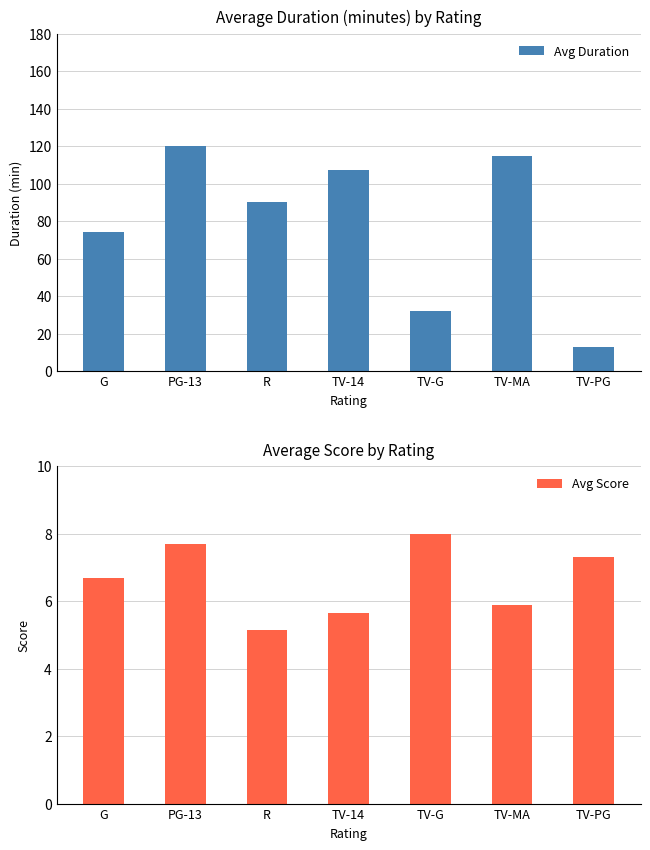

Reading left to right, list all the values displayed in this chart.

Avg Duration: 74.0	120.2	90.0	107.5	32.0	114.6	13.0
Avg Score: 6.7	7.7	5.2	5.7	8.0	5.9	7.3